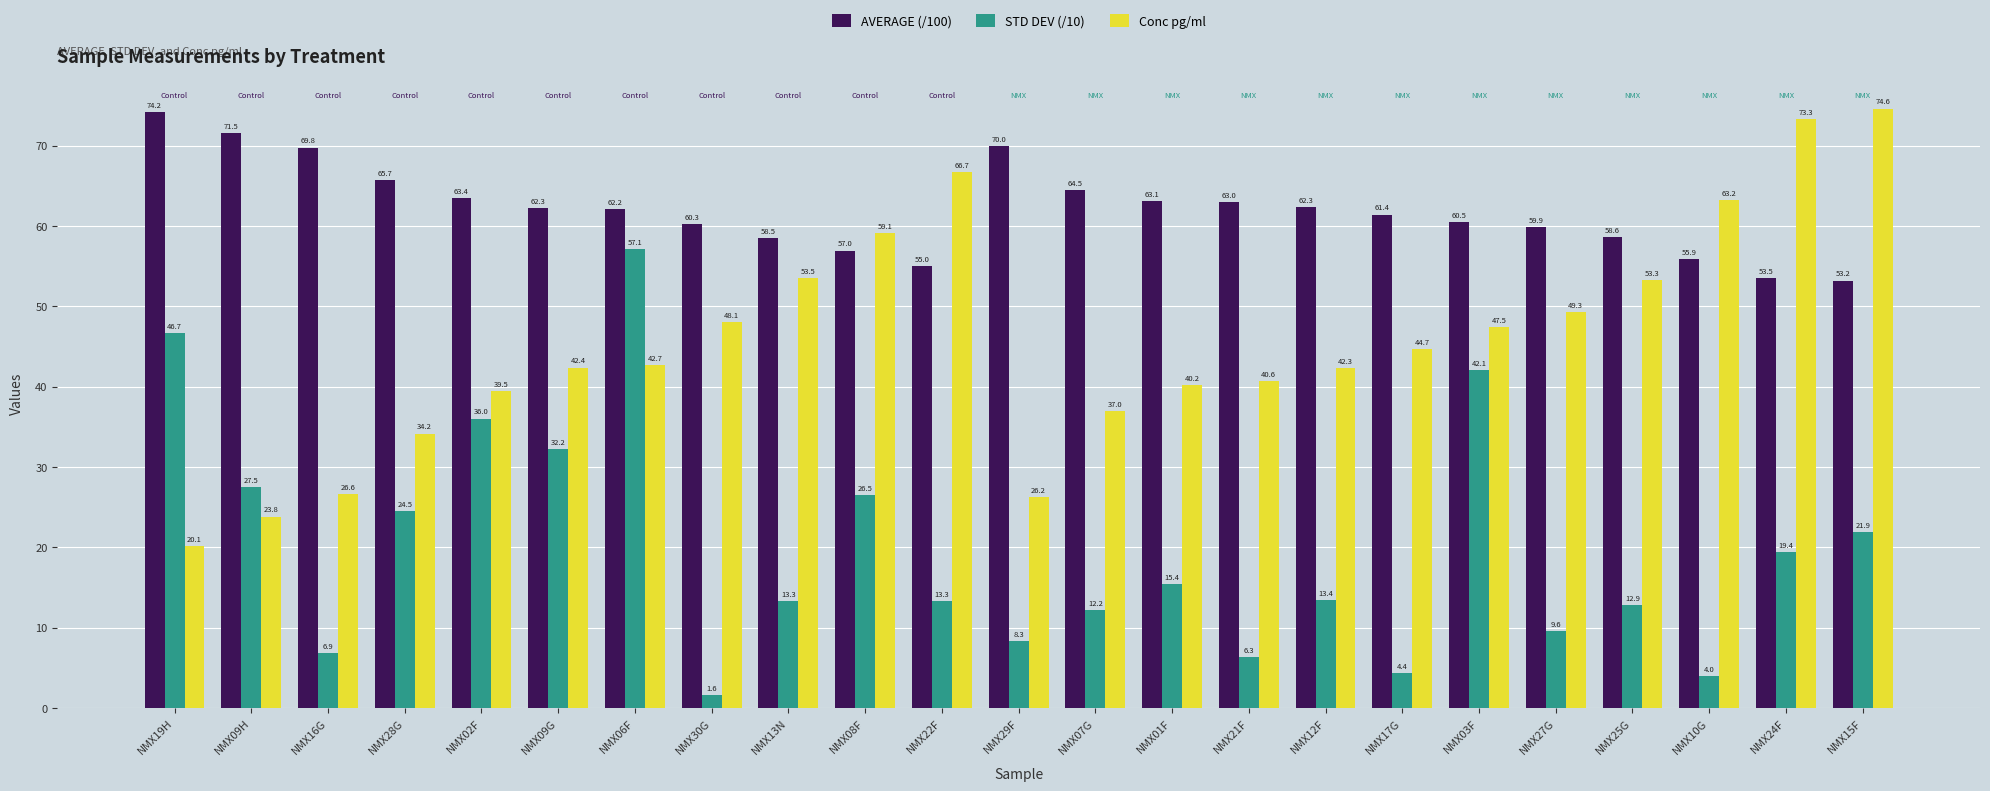

At which label is STD DEV (/10) closest to 29?

NMX09H